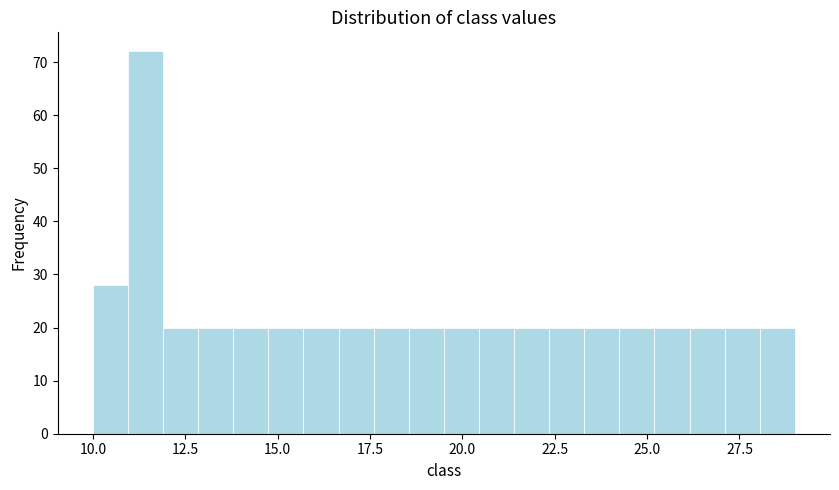

Read against the x-axis, roughly where is the centre of the tallest bar?

11.5